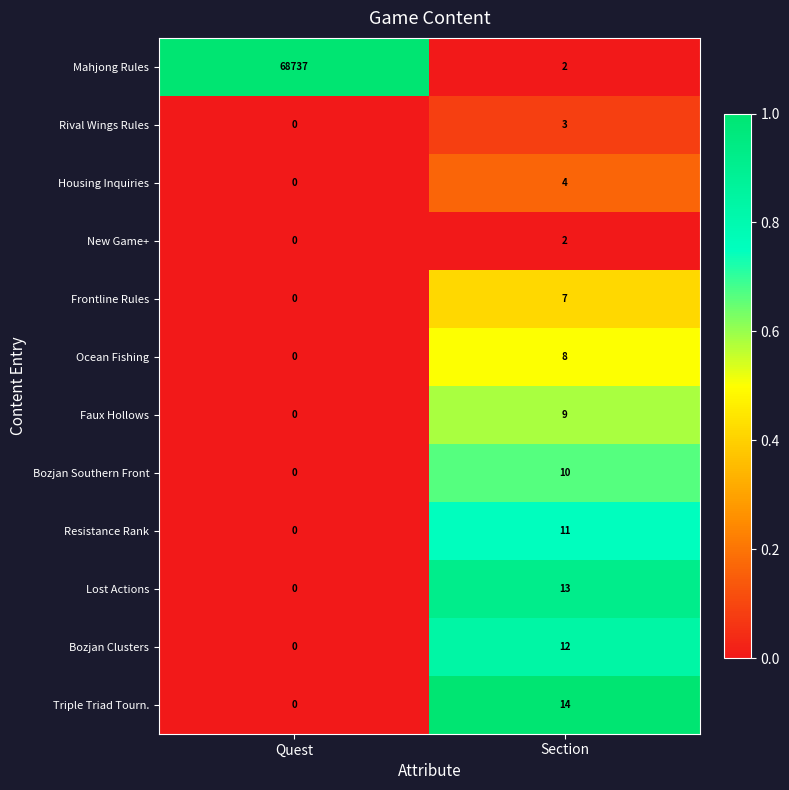

Reading right to left, what are all the values shown in this chart?

Mahjong Rules: 2	68737
Rival Wings Rules: 3	0
Housing Inquiries: 4	0
New Game+: 2	0
Frontline Rules: 7	0
Ocean Fishing: 8	0
Faux Hollows: 9	0
Bozjan Southern Front: 10	0
Resistance Rank: 11	0
Lost Actions: 13	0
Bozjan Clusters: 12	0
Triple Triad Tourn.: 14	0